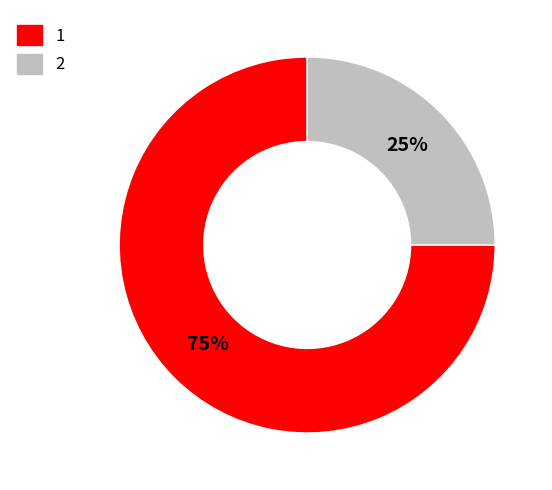

Combined, do 1 and 2 account for over 50%?

Yes